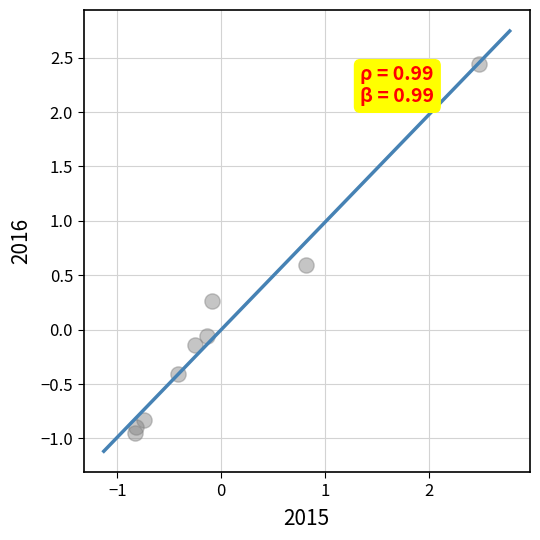

What is the range of Y values (max minus min)?

3.4